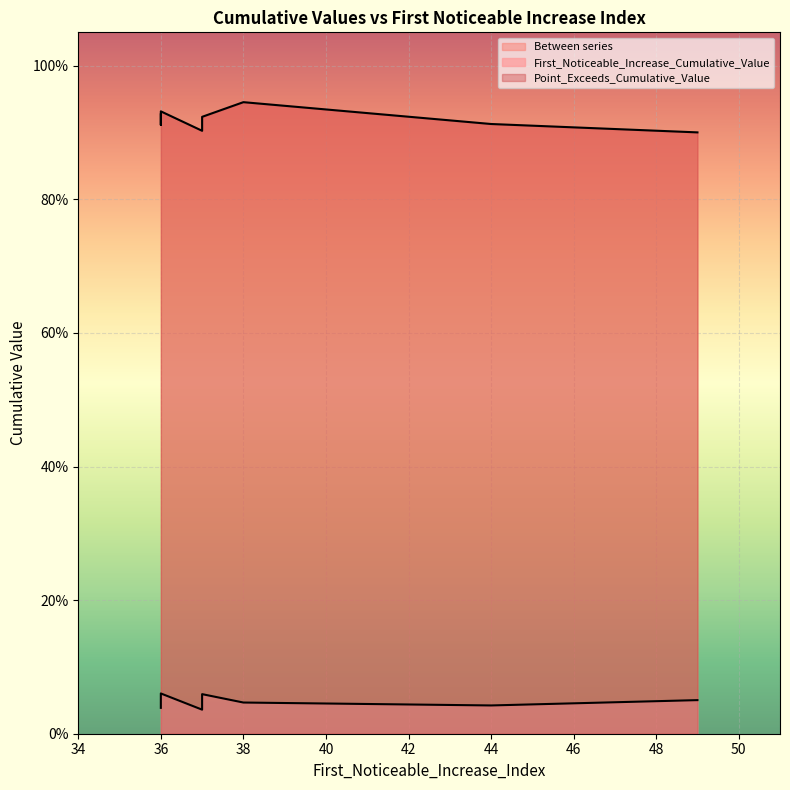

What is the approximate value of Point_Exceeds_Cumulative_Value at signal segment 4?

0.9